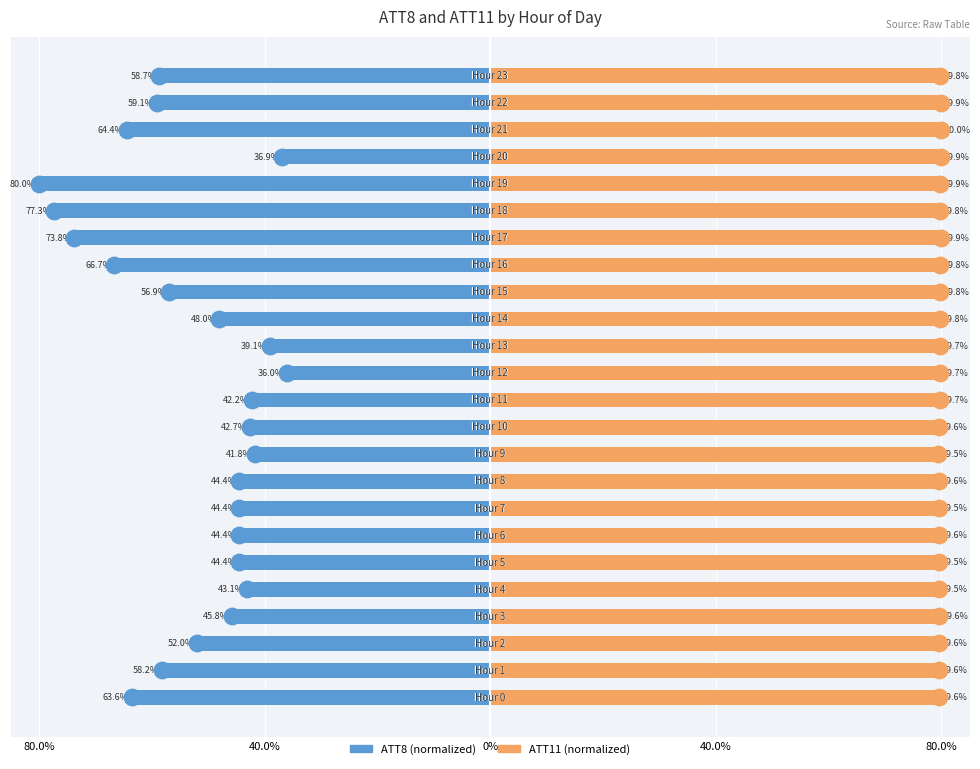

Which series has the largest total across all categories?

ATT11